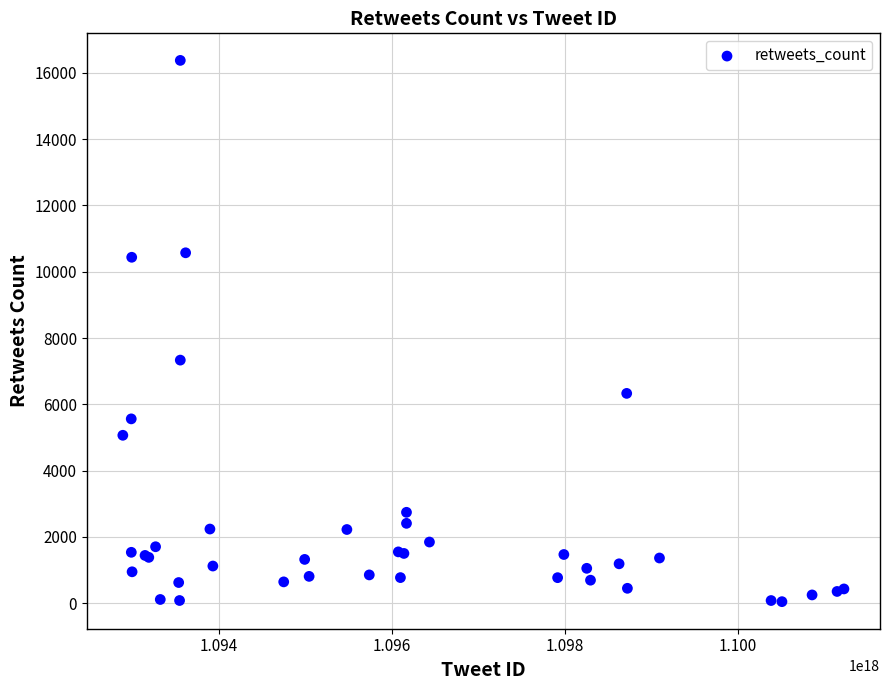

What Y value in the scatter plot is closest to 8211?

7334